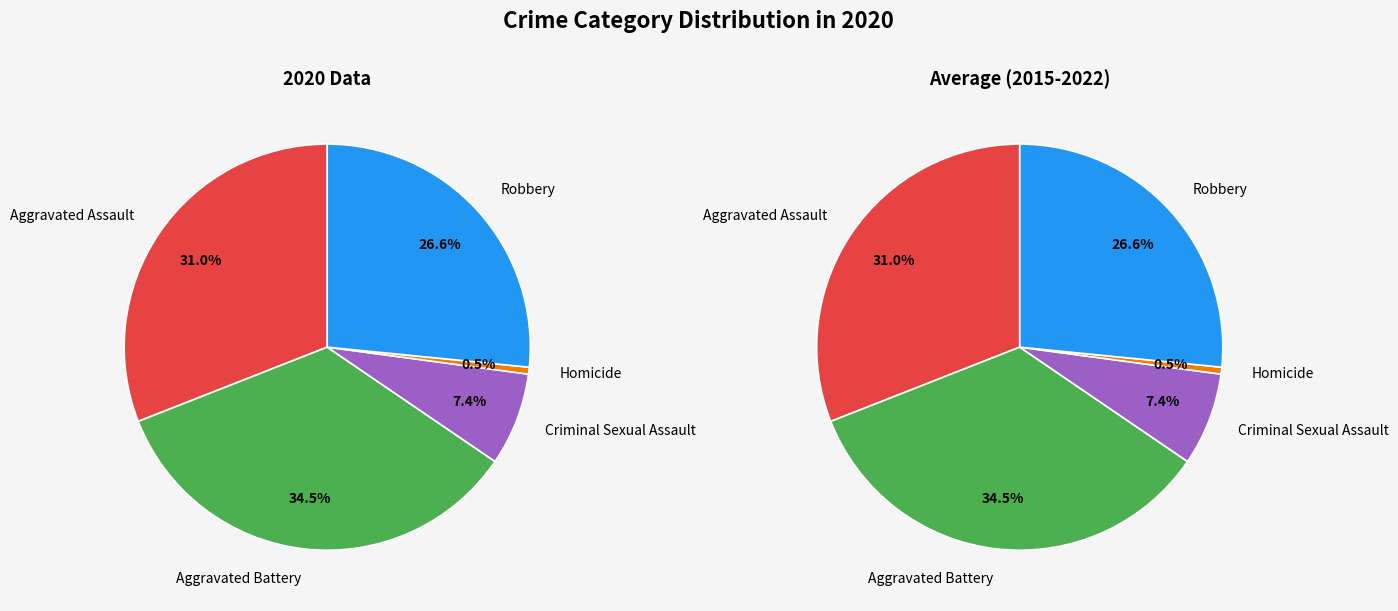

To the nearest percent, what is the difference between the Aggravated Battery and Criminal Sexual Assault slice percentages?

27%